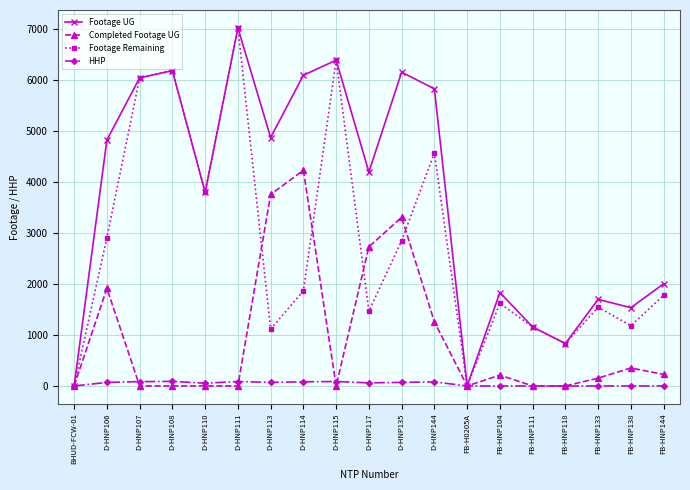

What is the label of the 3rd point from the right?

FB-HNP133